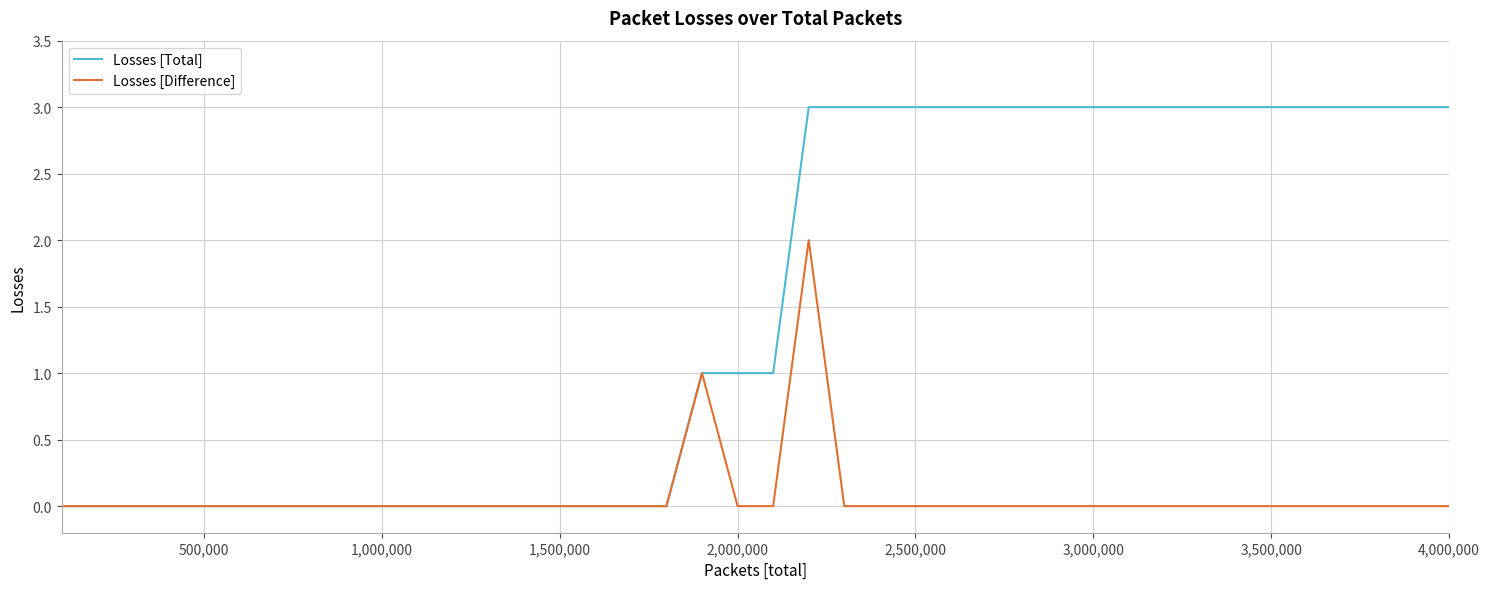

Which series has the largest total across all categories?

Losses [Total]